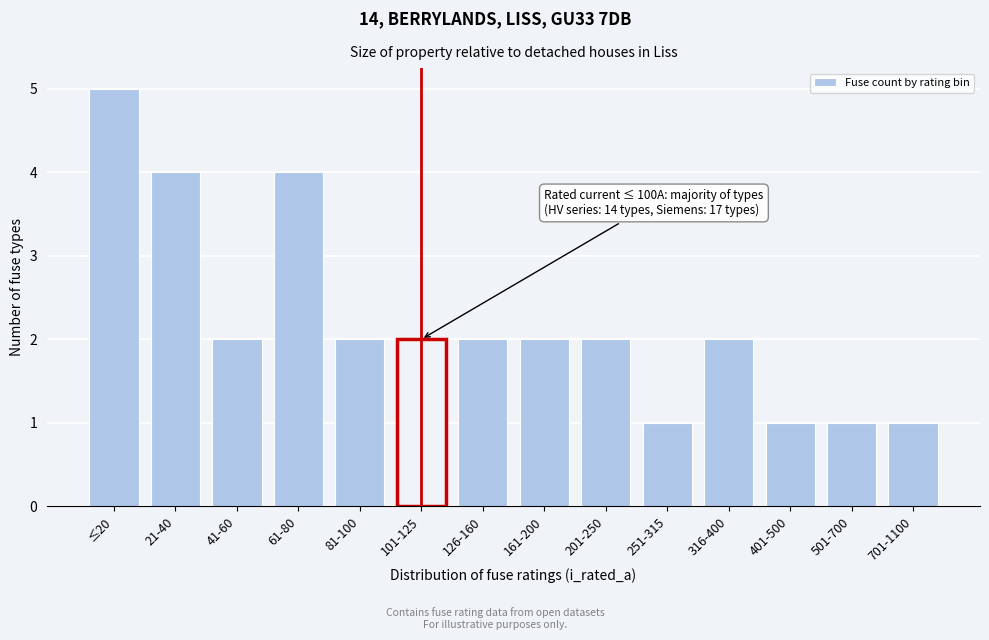

Reading left to right, list all the values displayed in this chart.

≤20=5	21-40=4	41-60=2	61-80=4	81-100=2	101-125=2	126-160=2	161-200=2	201-250=2	251-315=1	316-400=2	401-500=1	501-700=1	701-1100=1